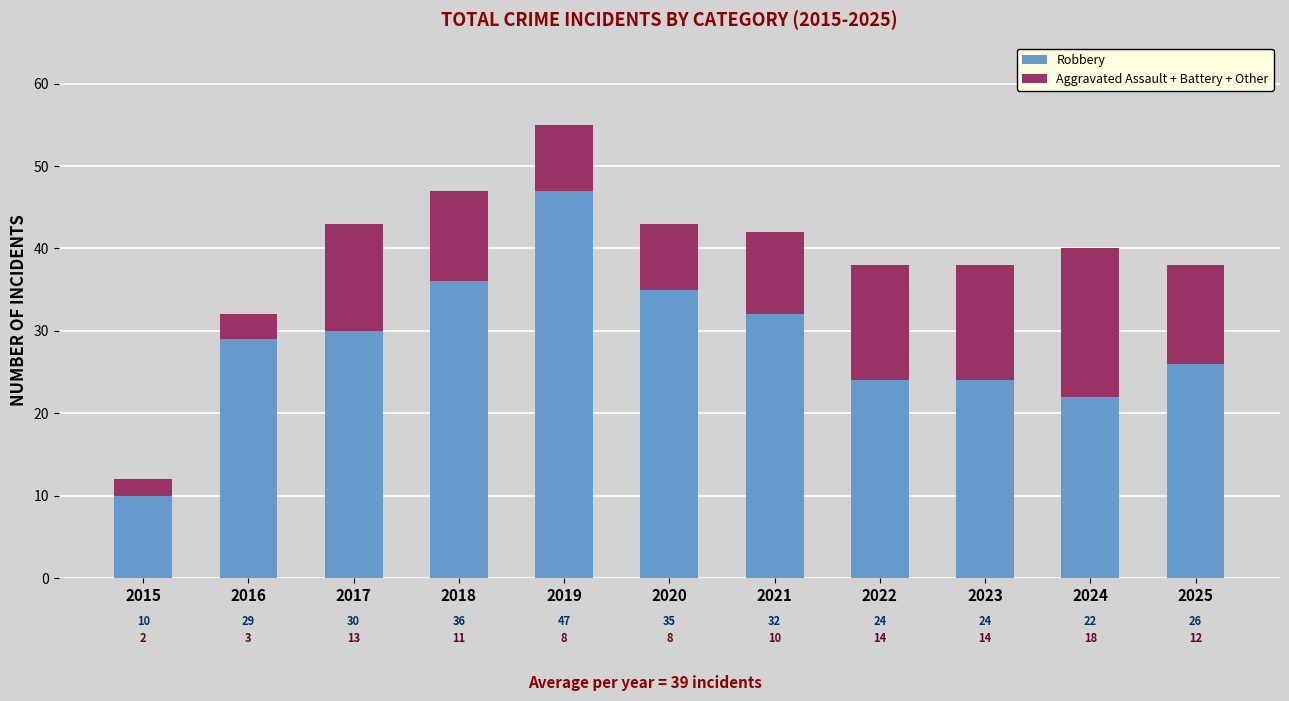

How many distinct data groups are displayed?

2